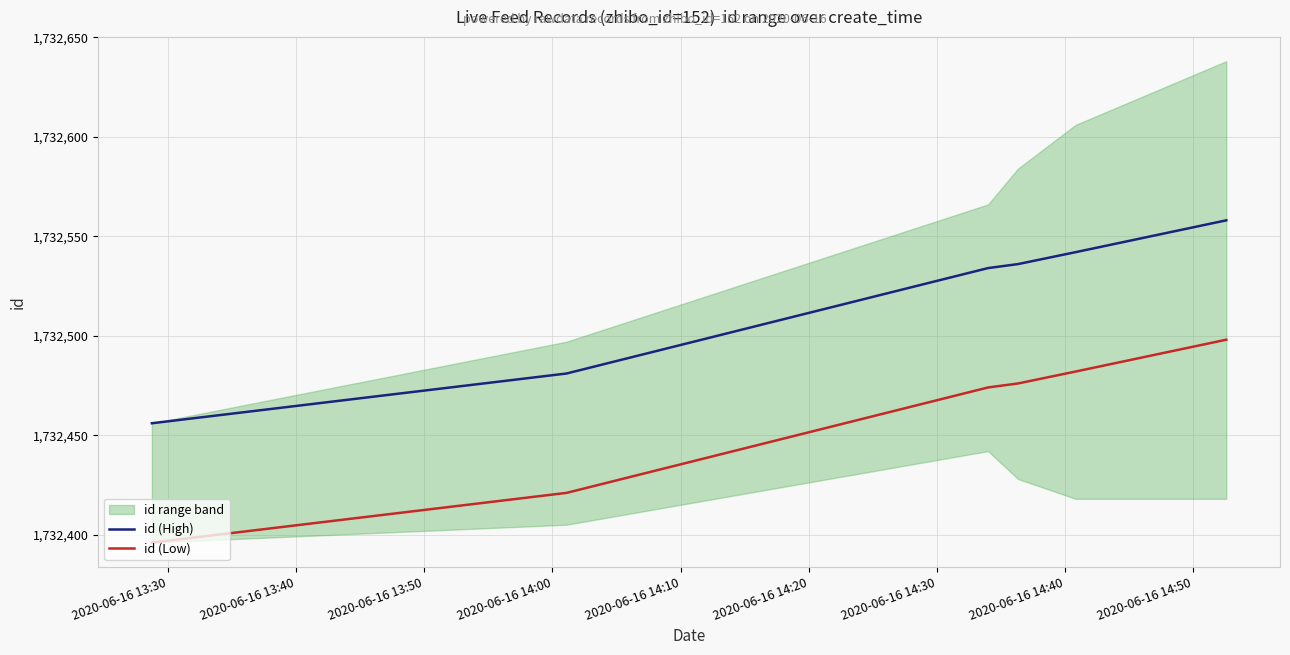

At how many categories does at least one series exceed 1732408?

6